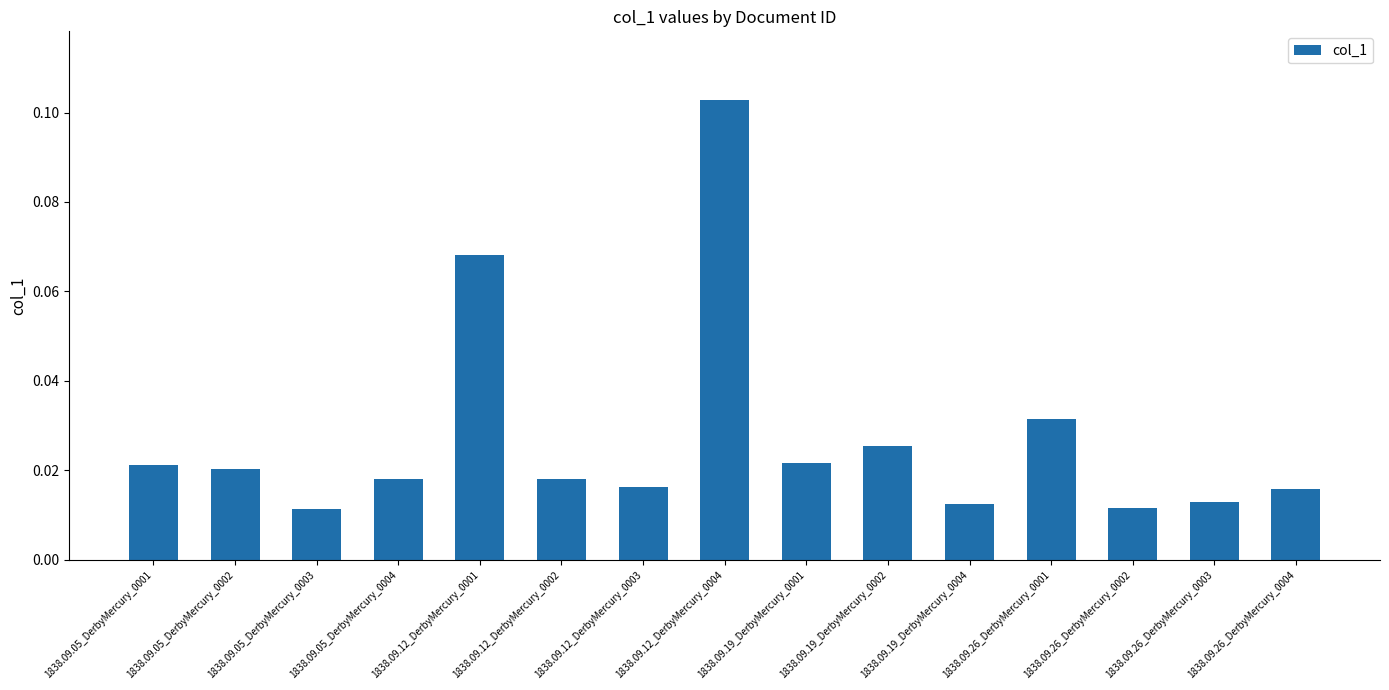

Count the values in the range 0 to 1.

15